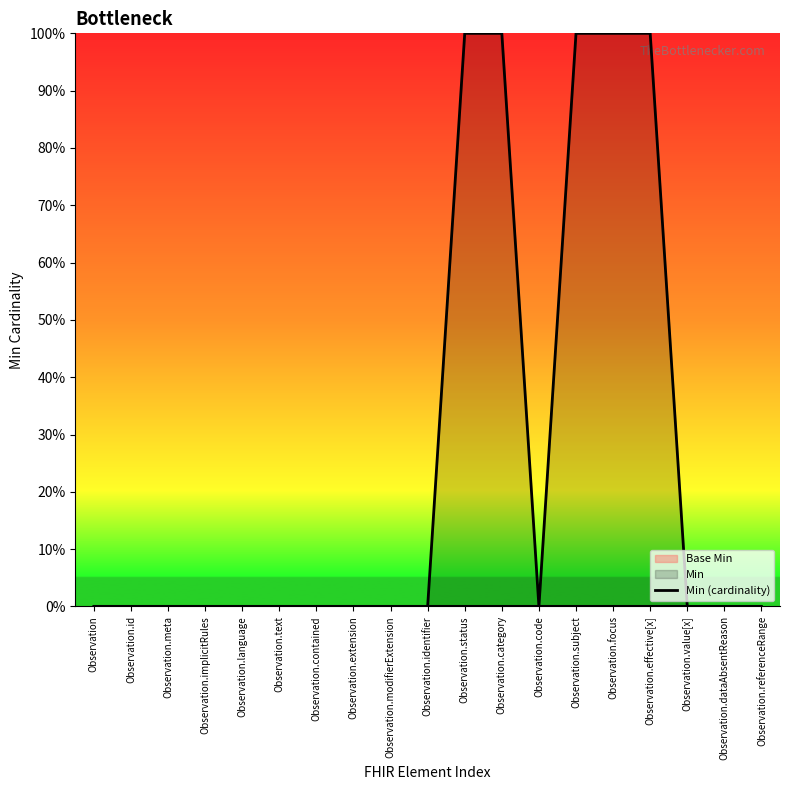

What is the label of the 11th point from the left?

Observation.status